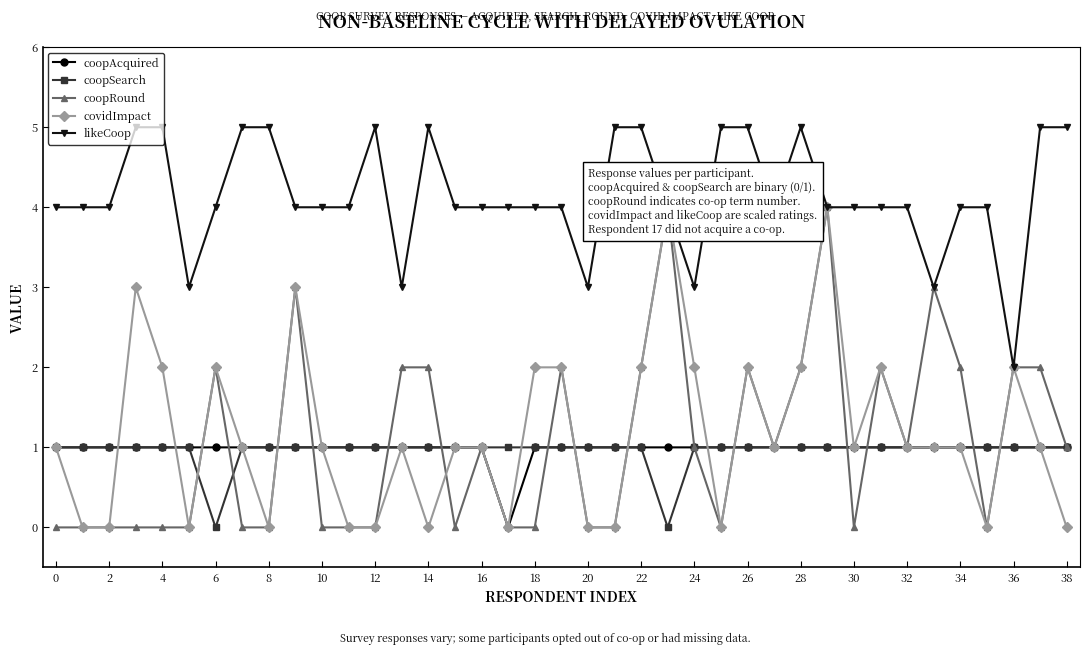

At how many categories does at least one series exceed 0?

39